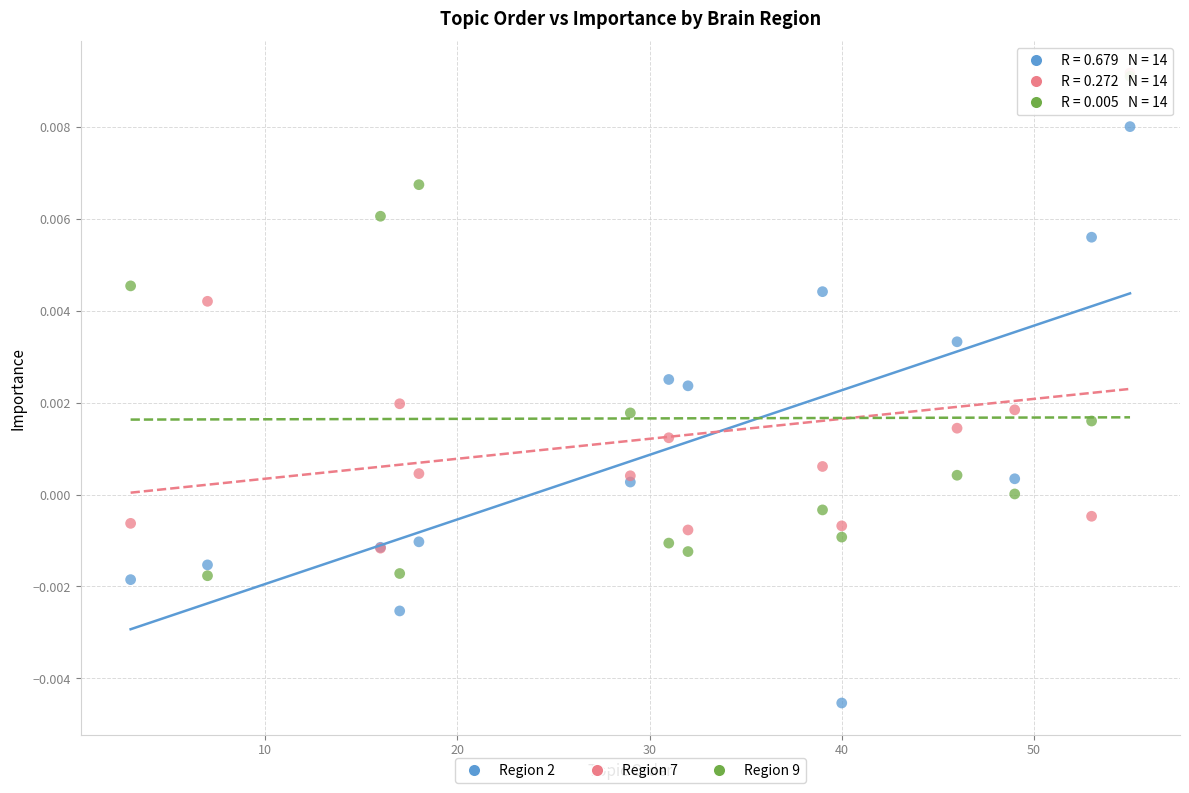

Which series has the widest spread of Y values?

Region 2